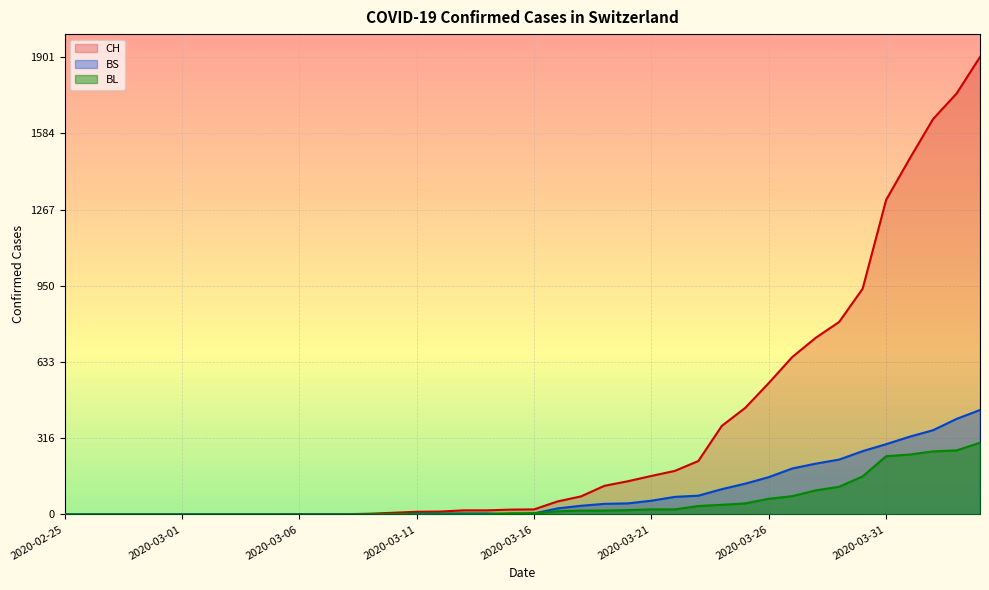

Where do BL and BS first cross each other?

2020-03-10 and 2020-03-11